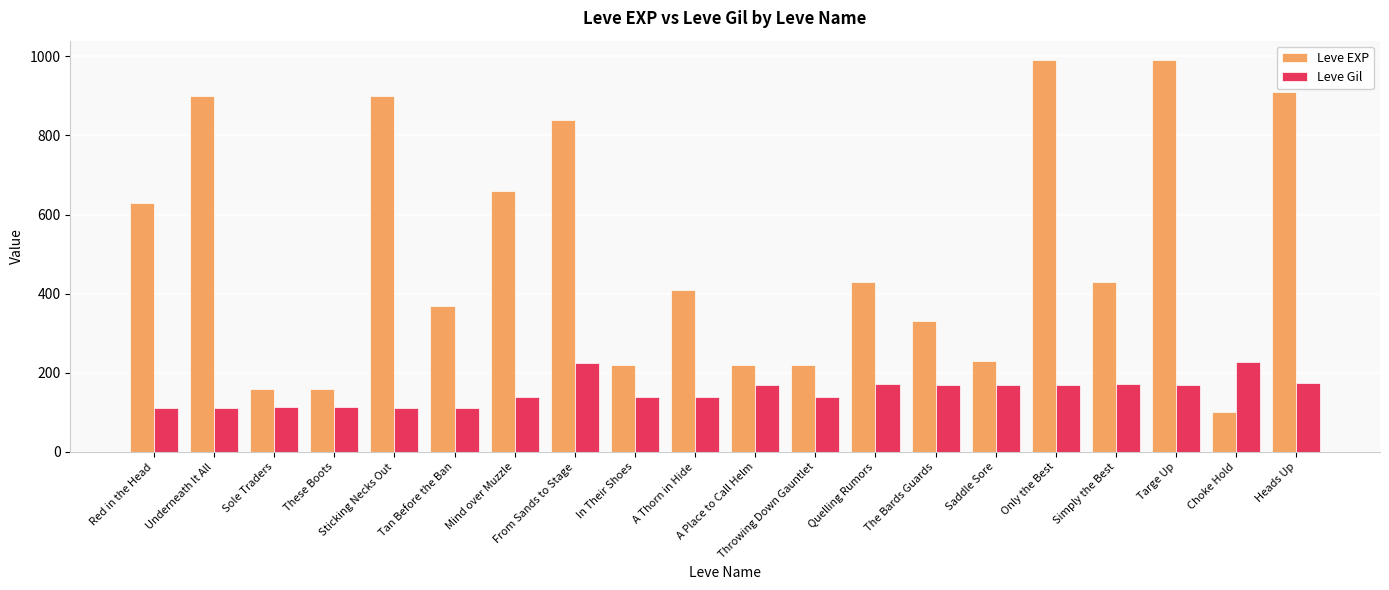

What position from the left is Heads Up?

20